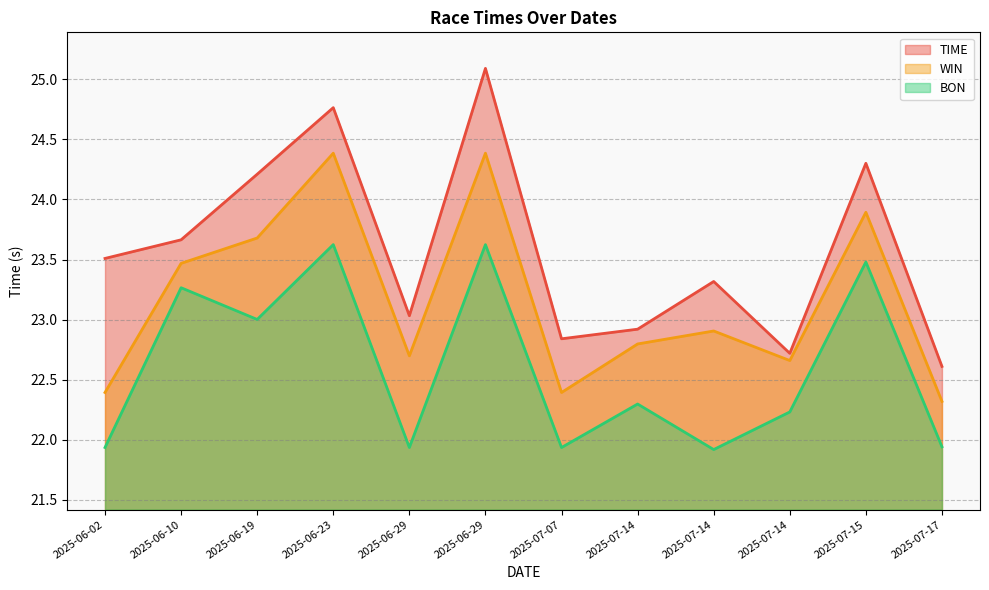

What is the difference between the BON values at 2025-06-10 and 2025-07-14?

1.3